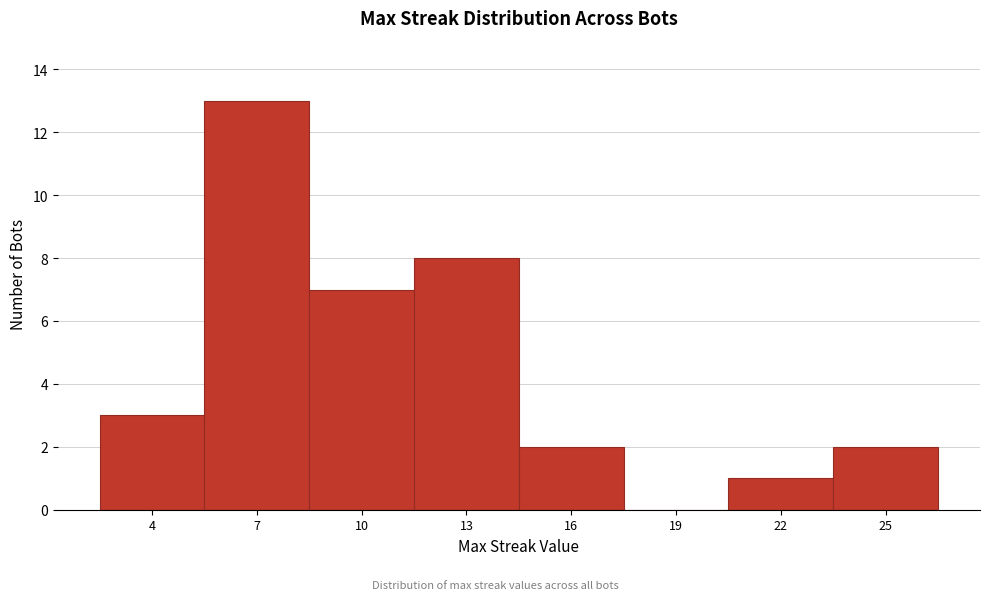

Reading left to right, what are all the values shown in this chart?

4=3	7=13	10=7	13=8	16=2	19=0	22=1	25=2